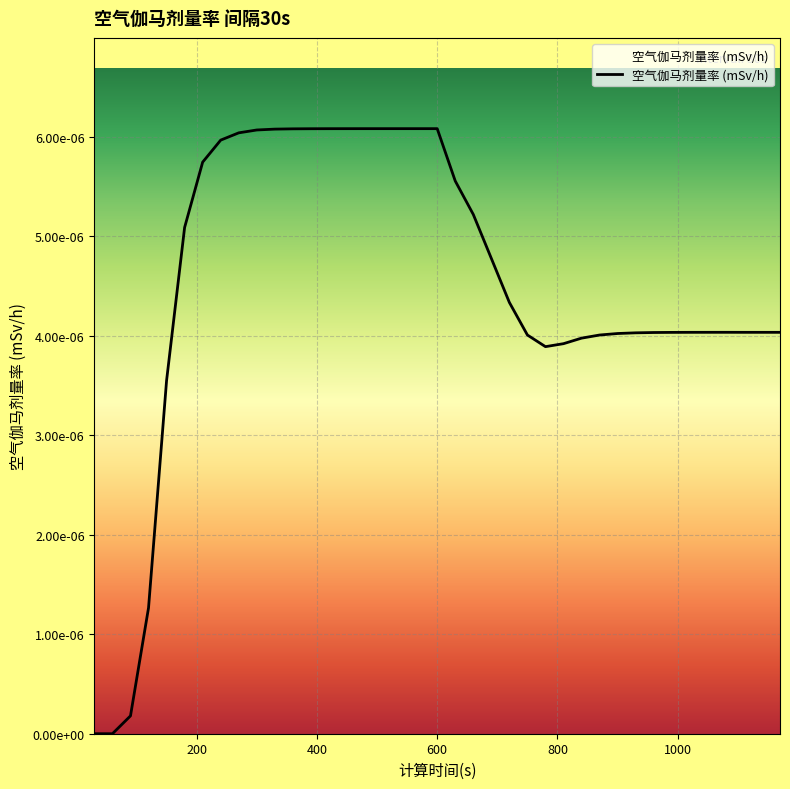

Does the chart display data point markers on the line(s)?

No